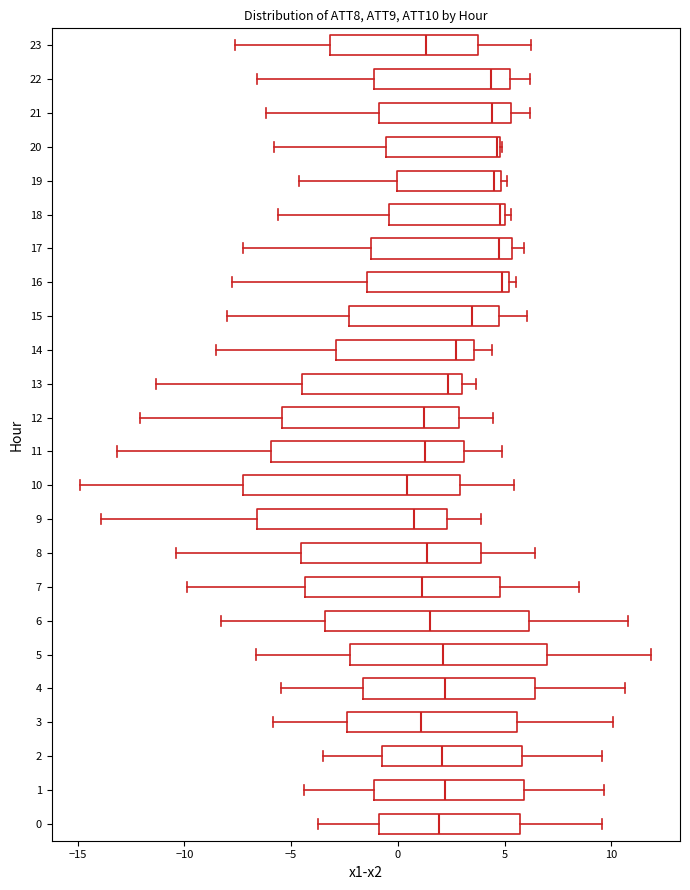

Which box is the widest, from its left edge to its right edge?

10